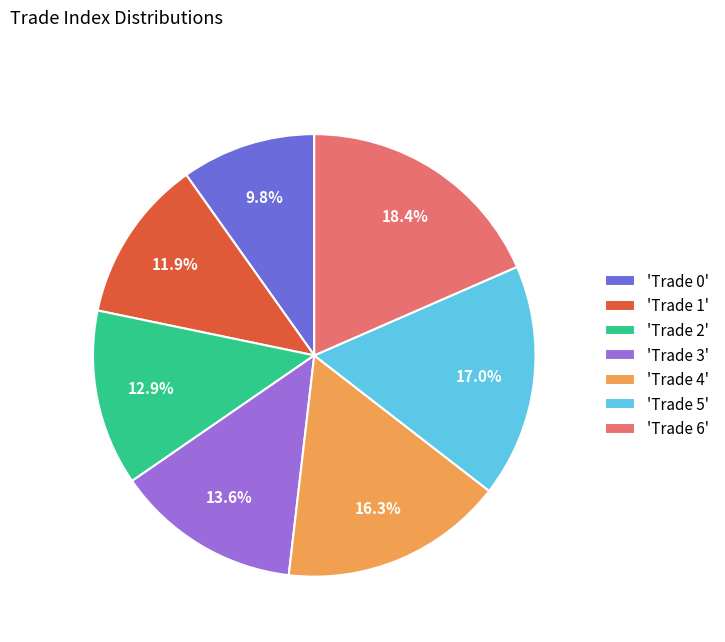

What is the largest slice in the pie chart?

'Trade 6'